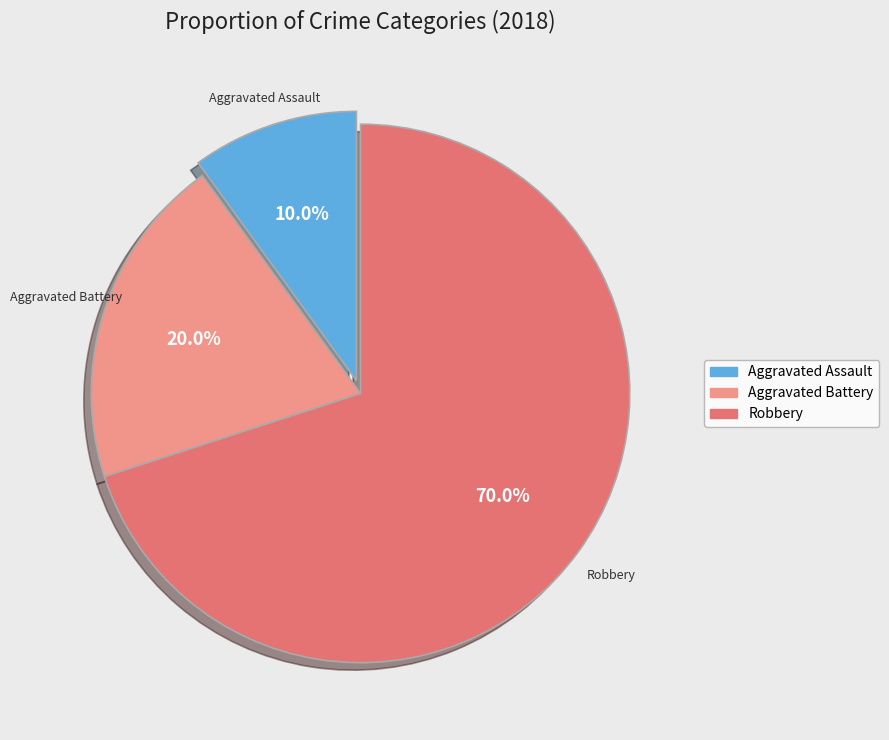

What portion of the pie excludes Aggravated Assault?

90.0%